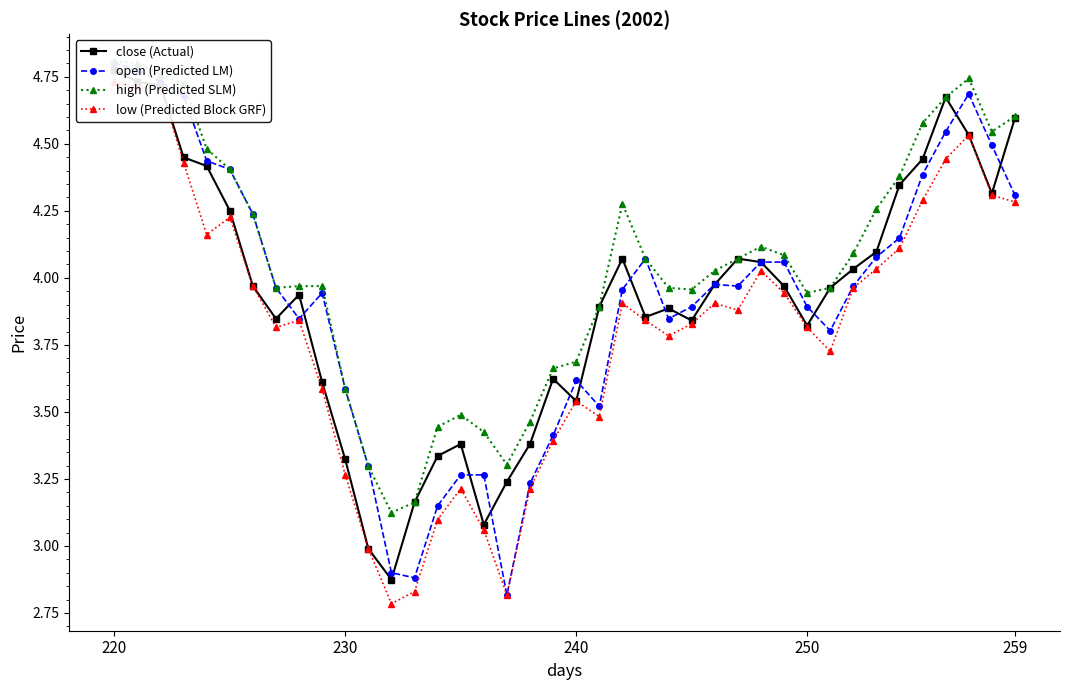

What position from the right is 27?

13